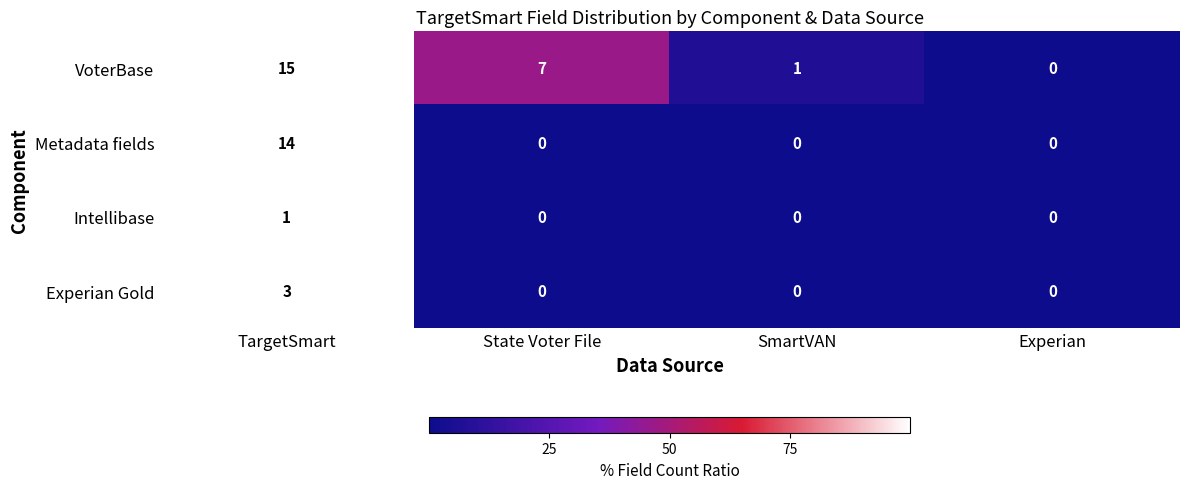

Count the number of categories in the chart.

4